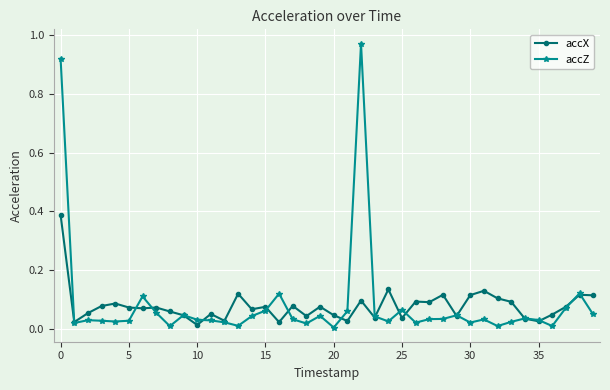

True or false: accZ has more than 0 points higher than both neighbors.

True